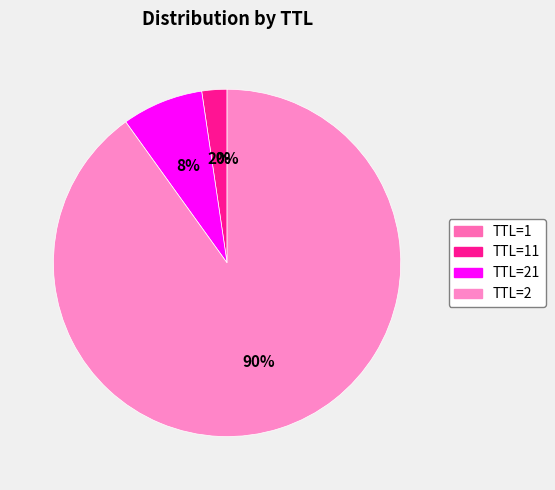

To the nearest percent, what percentage of the pie is TTL=2?

90%